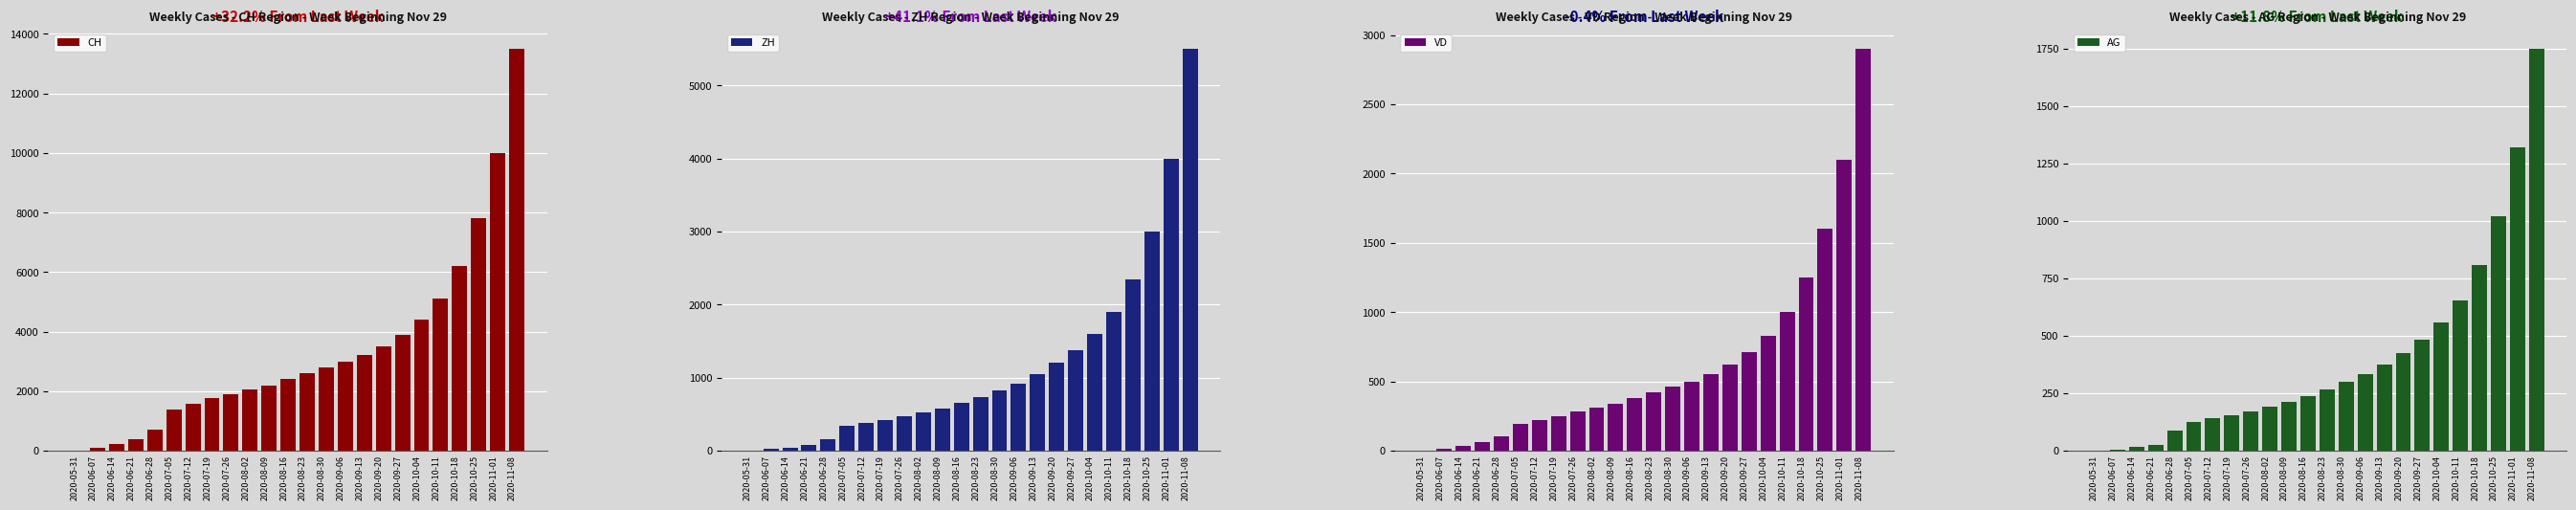

The value of CH at 2020-06-07 is 107. True or false?

True